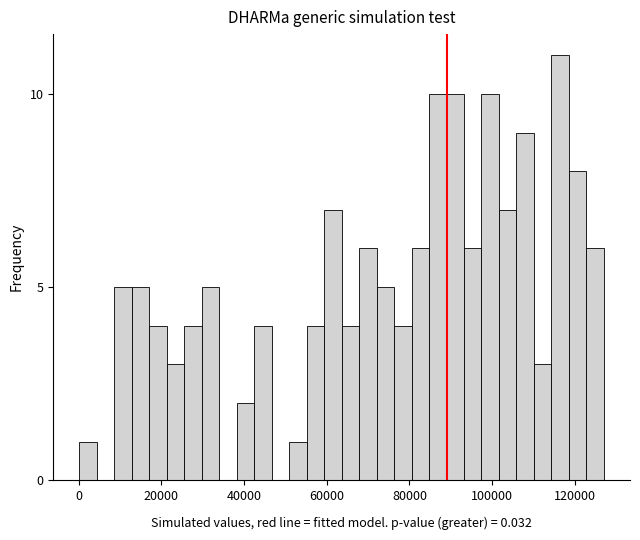

Read against the x-axis, roughly where is the centre of the tallest bar?

116000